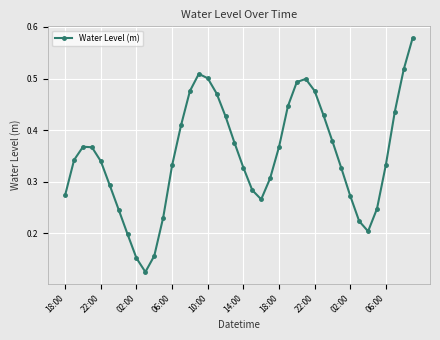

True or false: the data has more than 1 interior local peaks.

True